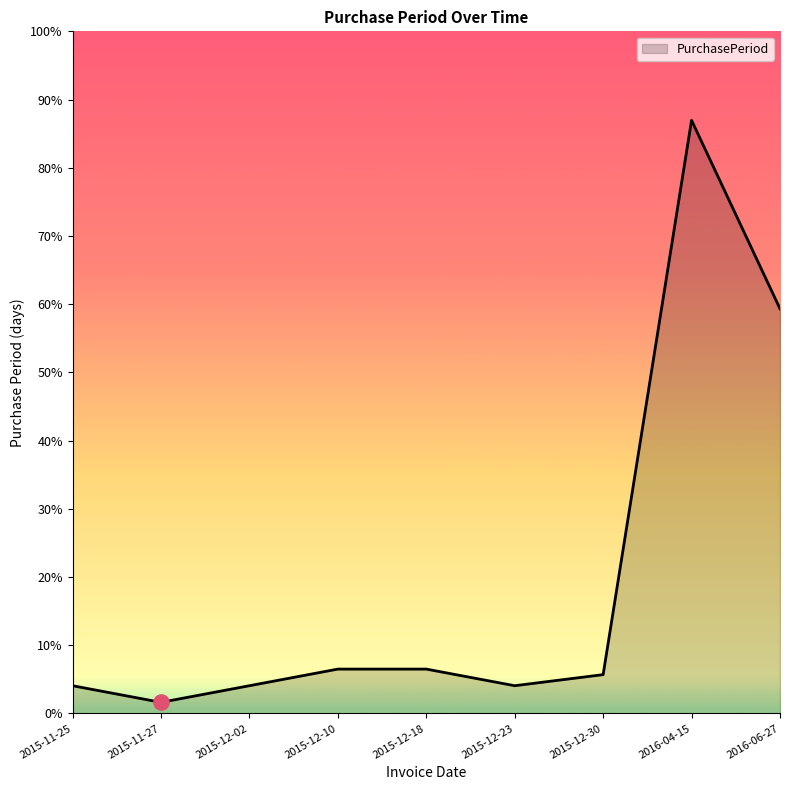

What is the ratio of the value at 2016-04-15 to the value at 2015-11-27?

53.5